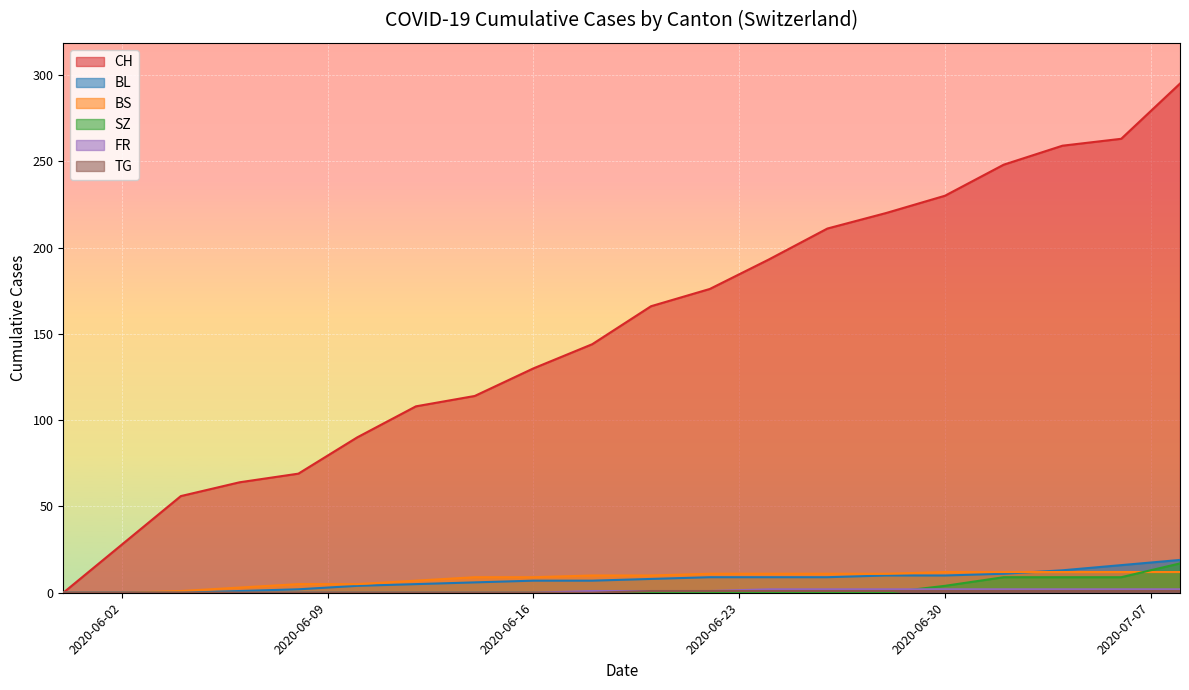

What is the difference between the maximum and minimum values in the BS series?

12